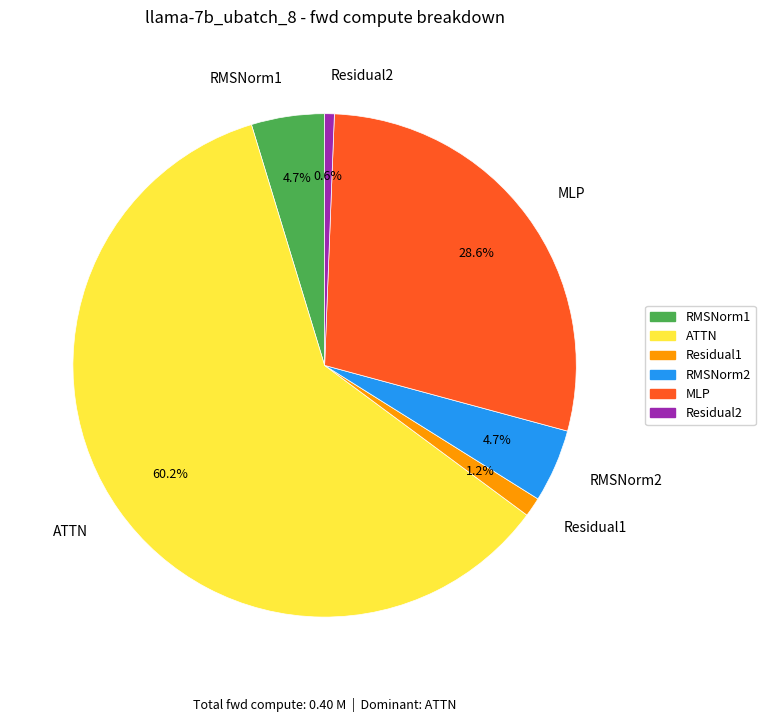

Is it true that ATTN is 68% of the pie?

False